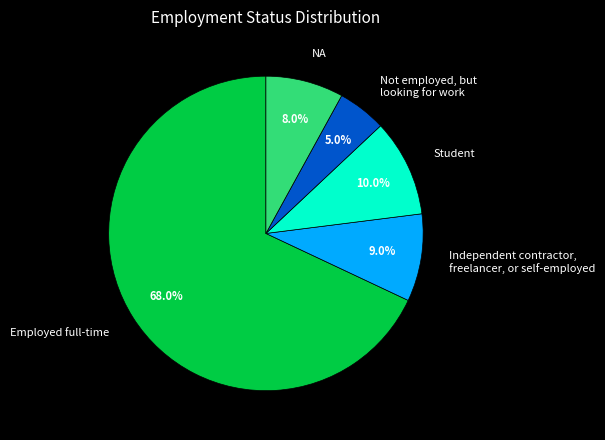

What is the largest slice in the pie chart?

Employed full-time